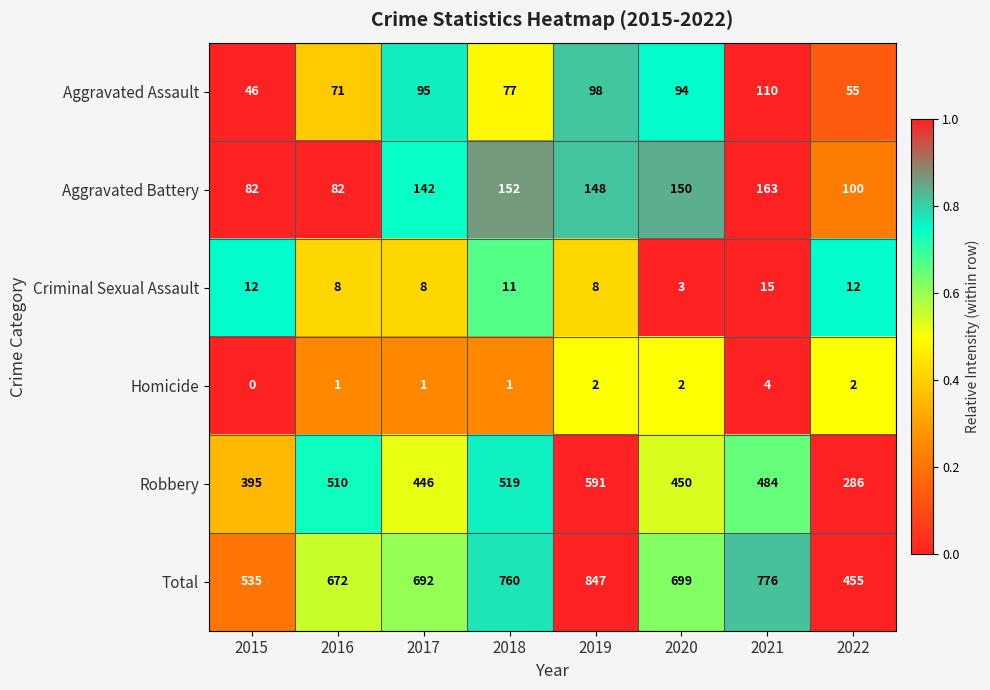

True or false: Criminal Sexual Assault has a value of 3 at 2020.

True